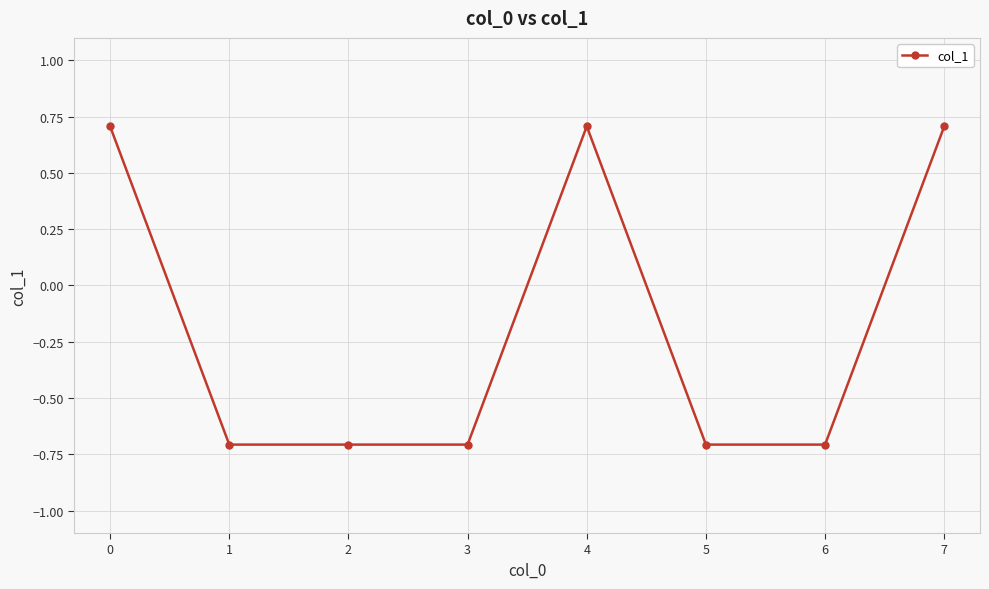

Is it true that the value at 5 is -0.3?

False